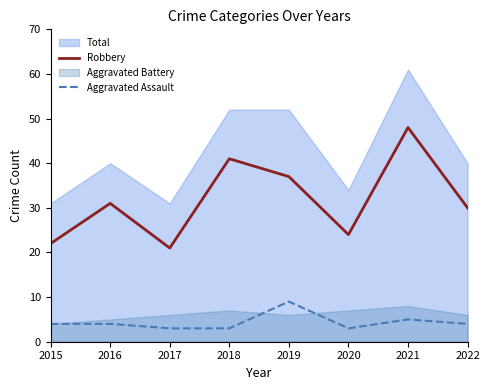

The Aggravated Assault series shows 1 at 2020. True or false?

False